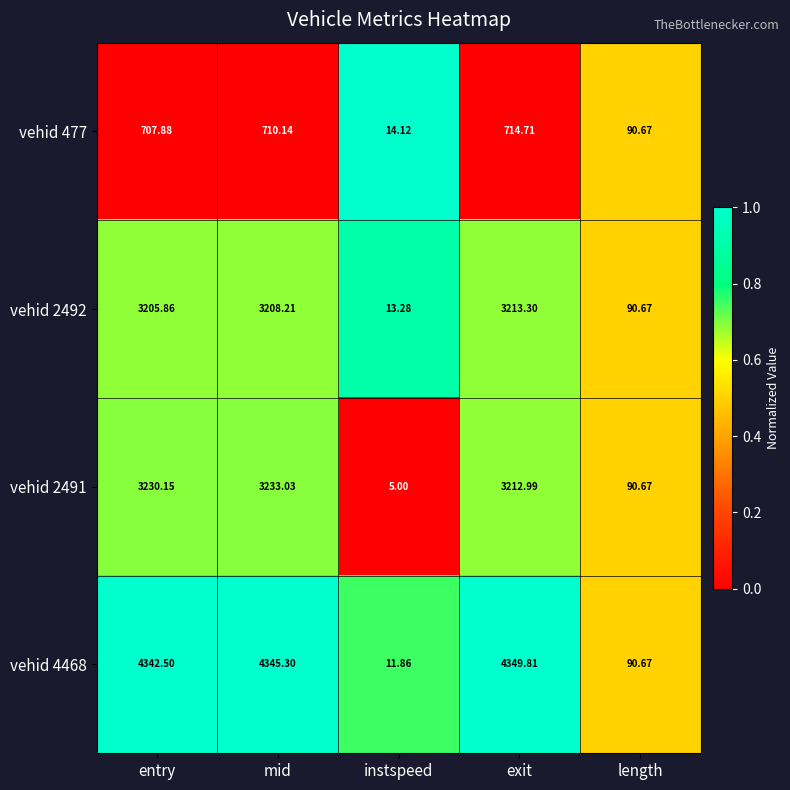

Where does the vehid 477 series first go above 707?

entry